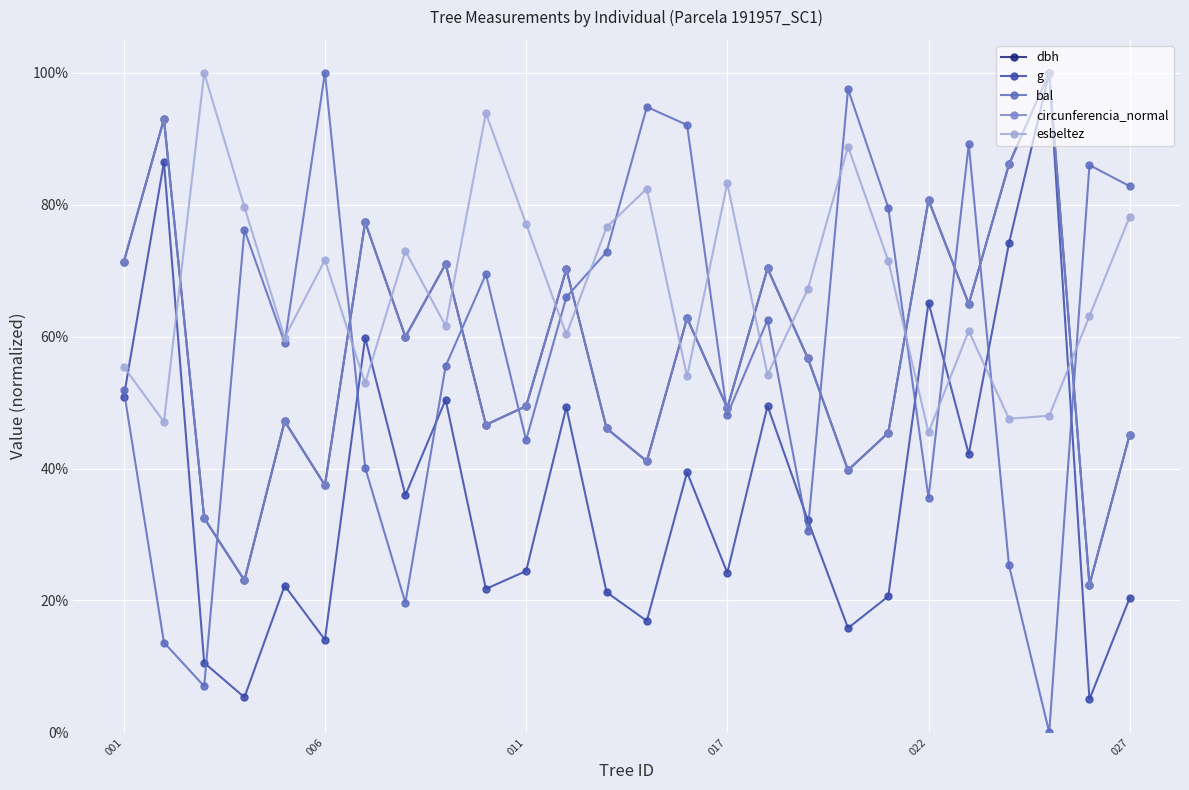

What are all the series names shown in the legend?

dbh, g, bal, circunferencia_normal, esbeltez